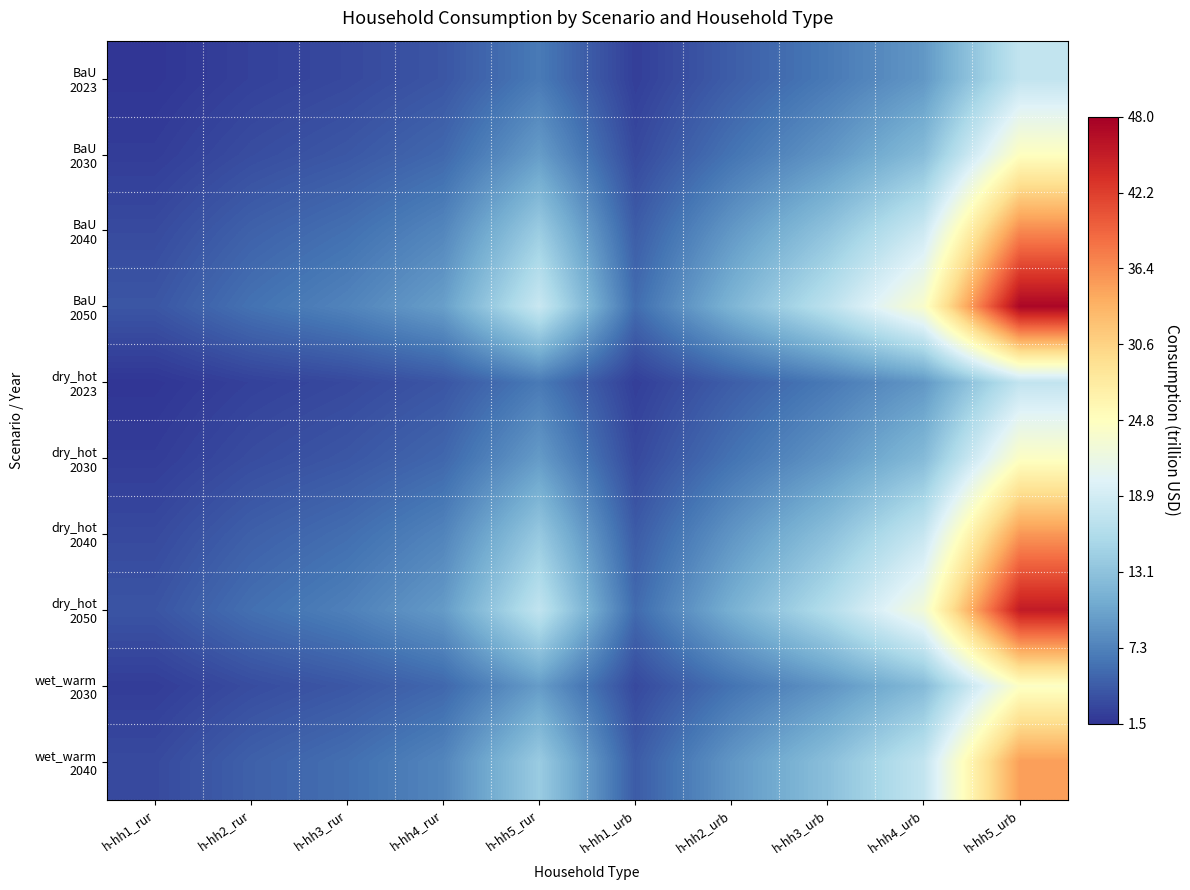

What is the total value across all series at h-hh2_urb?

77.2